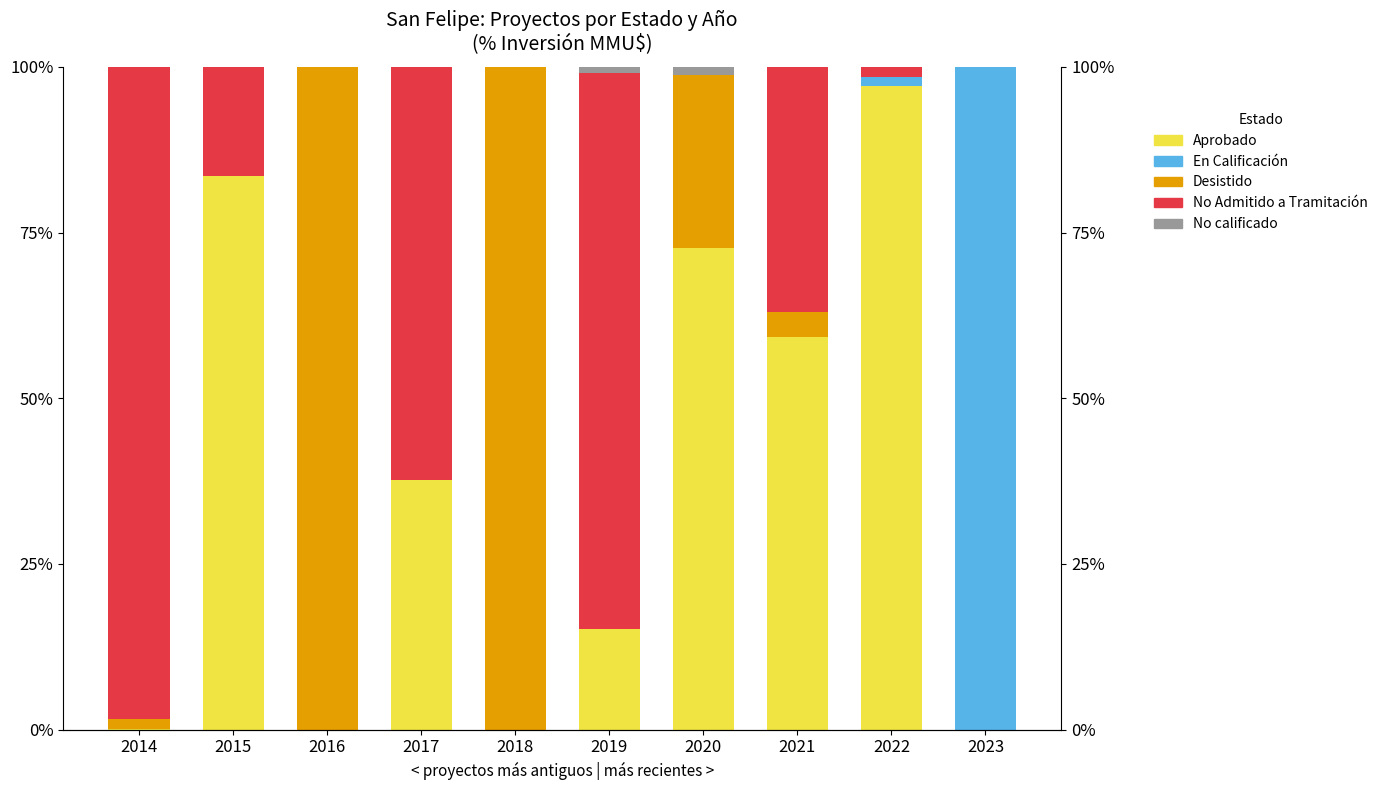

What is the total value across all series at 2022?

100.0